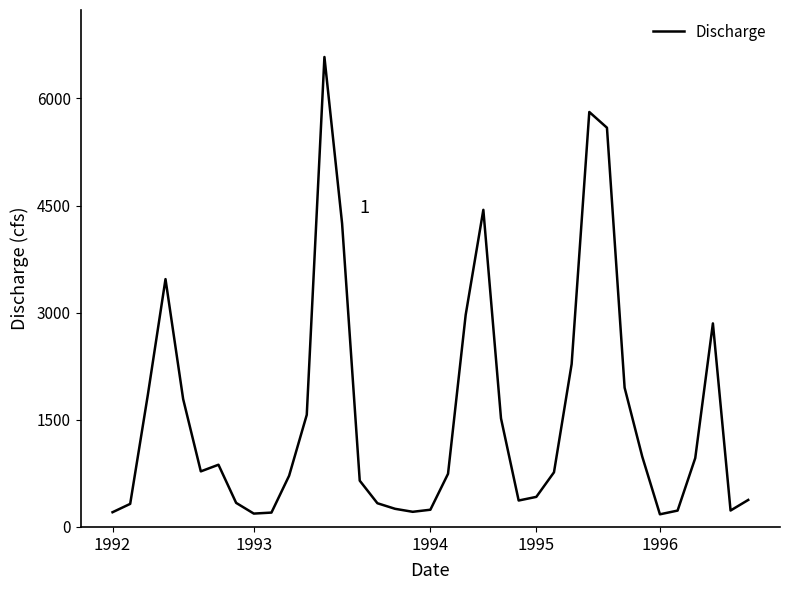

How many values are below 765?

18